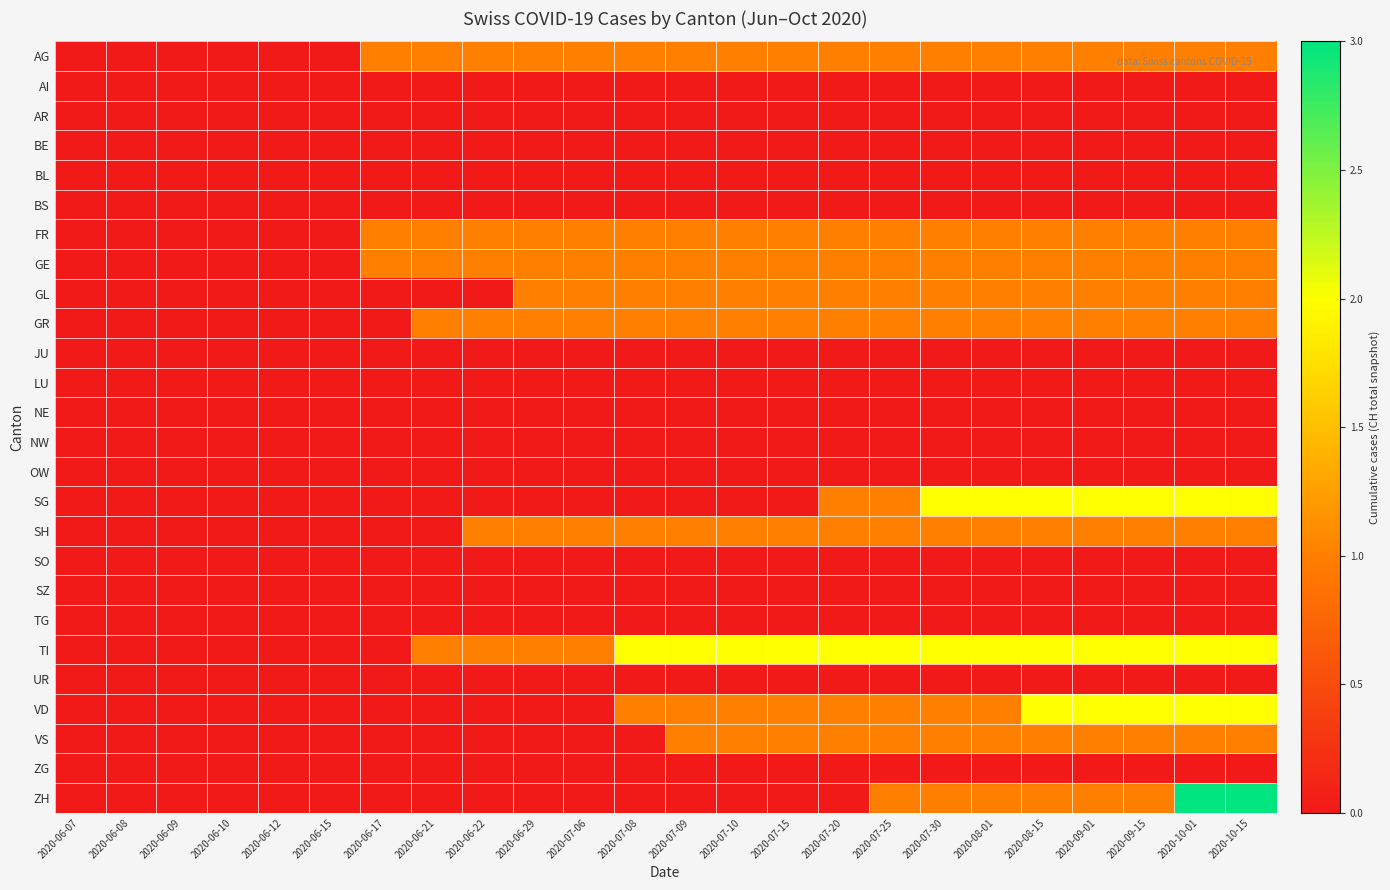

Reading right to left, list all the values displayed in this chart.

AG: 2020-10-15=1	2020-10-01=1	2020-09-15=1	2020-09-01=1	2020-08-15=1	2020-08-01=1	2020-07-30=1	2020-07-25=1	2020-07-20=1	2020-07-15=1	2020-07-10=1	2020-07-09=1	2020-07-08=1	2020-07-06=1	2020-06-29=1	2020-06-22=1	2020-06-21=1	2020-06-17=1	2020-06-15=0	2020-06-12=0	2020-06-10=0	2020-06-09=0	2020-06-08=0	2020-06-07=0
AI: 2020-10-15=0	2020-10-01=0	2020-09-15=0	2020-09-01=0	2020-08-15=0	2020-08-01=0	2020-07-30=0	2020-07-25=0	2020-07-20=0	2020-07-15=0	2020-07-10=0	2020-07-09=0	2020-07-08=0	2020-07-06=0	2020-06-29=0	2020-06-22=0	2020-06-21=0	2020-06-17=0	2020-06-15=0	2020-06-12=0	2020-06-10=0	2020-06-09=0	2020-06-08=0	2020-06-07=0
AR: 2020-10-15=0	2020-10-01=0	2020-09-15=0	2020-09-01=0	2020-08-15=0	2020-08-01=0	2020-07-30=0	2020-07-25=0	2020-07-20=0	2020-07-15=0	2020-07-10=0	2020-07-09=0	2020-07-08=0	2020-07-06=0	2020-06-29=0	2020-06-22=0	2020-06-21=0	2020-06-17=0	2020-06-15=0	2020-06-12=0	2020-06-10=0	2020-06-09=0	2020-06-08=0	2020-06-07=0
BE: 2020-10-15=0	2020-10-01=0	2020-09-15=0	2020-09-01=0	2020-08-15=0	2020-08-01=0	2020-07-30=0	2020-07-25=0	2020-07-20=0	2020-07-15=0	2020-07-10=0	2020-07-09=0	2020-07-08=0	2020-07-06=0	2020-06-29=0	2020-06-22=0	2020-06-21=0	2020-06-17=0	2020-06-15=0	2020-06-12=0	2020-06-10=0	2020-06-09=0	2020-06-08=0	2020-06-07=0
BL: 2020-10-15=0	2020-10-01=0	2020-09-15=0	2020-09-01=0	2020-08-15=0	2020-08-01=0	2020-07-30=0	2020-07-25=0	2020-07-20=0	2020-07-15=0	2020-07-10=0	2020-07-09=0	2020-07-08=0	2020-07-06=0	2020-06-29=0	2020-06-22=0	2020-06-21=0	2020-06-17=0	2020-06-15=0	2020-06-12=0	2020-06-10=0	2020-06-09=0	2020-06-08=0	2020-06-07=0
BS: 2020-10-15=0	2020-10-01=0	2020-09-15=0	2020-09-01=0	2020-08-15=0	2020-08-01=0	2020-07-30=0	2020-07-25=0	2020-07-20=0	2020-07-15=0	2020-07-10=0	2020-07-09=0	2020-07-08=0	2020-07-06=0	2020-06-29=0	2020-06-22=0	2020-06-21=0	2020-06-17=0	2020-06-15=0	2020-06-12=0	2020-06-10=0	2020-06-09=0	2020-06-08=0	2020-06-07=0
FR: 2020-10-15=1	2020-10-01=1	2020-09-15=1	2020-09-01=1	2020-08-15=1	2020-08-01=1	2020-07-30=1	2020-07-25=1	2020-07-20=1	2020-07-15=1	2020-07-10=1	2020-07-09=1	2020-07-08=1	2020-07-06=1	2020-06-29=1	2020-06-22=1	2020-06-21=1	2020-06-17=1	2020-06-15=0	2020-06-12=0	2020-06-10=0	2020-06-09=0	2020-06-08=0	2020-06-07=0
GE: 2020-10-15=1	2020-10-01=1	2020-09-15=1	2020-09-01=1	2020-08-15=1	2020-08-01=1	2020-07-30=1	2020-07-25=1	2020-07-20=1	2020-07-15=1	2020-07-10=1	2020-07-09=1	2020-07-08=1	2020-07-06=1	2020-06-29=1	2020-06-22=1	2020-06-21=1	2020-06-17=1	2020-06-15=0	2020-06-12=0	2020-06-10=0	2020-06-09=0	2020-06-08=0	2020-06-07=0
GL: 2020-10-15=1	2020-10-01=1	2020-09-15=1	2020-09-01=1	2020-08-15=1	2020-08-01=1	2020-07-30=1	2020-07-25=1	2020-07-20=1	2020-07-15=1	2020-07-10=1	2020-07-09=1	2020-07-08=1	2020-07-06=1	2020-06-29=1	2020-06-22=0	2020-06-21=0	2020-06-17=0	2020-06-15=0	2020-06-12=0	2020-06-10=0	2020-06-09=0	2020-06-08=0	2020-06-07=0
GR: 2020-10-15=1	2020-10-01=1	2020-09-15=1	2020-09-01=1	2020-08-15=1	2020-08-01=1	2020-07-30=1	2020-07-25=1	2020-07-20=1	2020-07-15=1	2020-07-10=1	2020-07-09=1	2020-07-08=1	2020-07-06=1	2020-06-29=1	2020-06-22=1	2020-06-21=1	2020-06-17=0	2020-06-15=0	2020-06-12=0	2020-06-10=0	2020-06-09=0	2020-06-08=0	2020-06-07=0
JU: 2020-10-15=0	2020-10-01=0	2020-09-15=0	2020-09-01=0	2020-08-15=0	2020-08-01=0	2020-07-30=0	2020-07-25=0	2020-07-20=0	2020-07-15=0	2020-07-10=0	2020-07-09=0	2020-07-08=0	2020-07-06=0	2020-06-29=0	2020-06-22=0	2020-06-21=0	2020-06-17=0	2020-06-15=0	2020-06-12=0	2020-06-10=0	2020-06-09=0	2020-06-08=0	2020-06-07=0
LU: 2020-10-15=0	2020-10-01=0	2020-09-15=0	2020-09-01=0	2020-08-15=0	2020-08-01=0	2020-07-30=0	2020-07-25=0	2020-07-20=0	2020-07-15=0	2020-07-10=0	2020-07-09=0	2020-07-08=0	2020-07-06=0	2020-06-29=0	2020-06-22=0	2020-06-21=0	2020-06-17=0	2020-06-15=0	2020-06-12=0	2020-06-10=0	2020-06-09=0	2020-06-08=0	2020-06-07=0
NE: 2020-10-15=0	2020-10-01=0	2020-09-15=0	2020-09-01=0	2020-08-15=0	2020-08-01=0	2020-07-30=0	2020-07-25=0	2020-07-20=0	2020-07-15=0	2020-07-10=0	2020-07-09=0	2020-07-08=0	2020-07-06=0	2020-06-29=0	2020-06-22=0	2020-06-21=0	2020-06-17=0	2020-06-15=0	2020-06-12=0	2020-06-10=0	2020-06-09=0	2020-06-08=0	2020-06-07=0
NW: 2020-10-15=0	2020-10-01=0	2020-09-15=0	2020-09-01=0	2020-08-15=0	2020-08-01=0	2020-07-30=0	2020-07-25=0	2020-07-20=0	2020-07-15=0	2020-07-10=0	2020-07-09=0	2020-07-08=0	2020-07-06=0	2020-06-29=0	2020-06-22=0	2020-06-21=0	2020-06-17=0	2020-06-15=0	2020-06-12=0	2020-06-10=0	2020-06-09=0	2020-06-08=0	2020-06-07=0
OW: 2020-10-15=0	2020-10-01=0	2020-09-15=0	2020-09-01=0	2020-08-15=0	2020-08-01=0	2020-07-30=0	2020-07-25=0	2020-07-20=0	2020-07-15=0	2020-07-10=0	2020-07-09=0	2020-07-08=0	2020-07-06=0	2020-06-29=0	2020-06-22=0	2020-06-21=0	2020-06-17=0	2020-06-15=0	2020-06-12=0	2020-06-10=0	2020-06-09=0	2020-06-08=0	2020-06-07=0
SG: 2020-10-15=2	2020-10-01=2	2020-09-15=2	2020-09-01=2	2020-08-15=2	2020-08-01=2	2020-07-30=2	2020-07-25=1	2020-07-20=1	2020-07-15=0	2020-07-10=0	2020-07-09=0	2020-07-08=0	2020-07-06=0	2020-06-29=0	2020-06-22=0	2020-06-21=0	2020-06-17=0	2020-06-15=0	2020-06-12=0	2020-06-10=0	2020-06-09=0	2020-06-08=0	2020-06-07=0
SH: 2020-10-15=1	2020-10-01=1	2020-09-15=1	2020-09-01=1	2020-08-15=1	2020-08-01=1	2020-07-30=1	2020-07-25=1	2020-07-20=1	2020-07-15=1	2020-07-10=1	2020-07-09=1	2020-07-08=1	2020-07-06=1	2020-06-29=1	2020-06-22=1	2020-06-21=0	2020-06-17=0	2020-06-15=0	2020-06-12=0	2020-06-10=0	2020-06-09=0	2020-06-08=0	2020-06-07=0
SO: 2020-10-15=0	2020-10-01=0	2020-09-15=0	2020-09-01=0	2020-08-15=0	2020-08-01=0	2020-07-30=0	2020-07-25=0	2020-07-20=0	2020-07-15=0	2020-07-10=0	2020-07-09=0	2020-07-08=0	2020-07-06=0	2020-06-29=0	2020-06-22=0	2020-06-21=0	2020-06-17=0	2020-06-15=0	2020-06-12=0	2020-06-10=0	2020-06-09=0	2020-06-08=0	2020-06-07=0
SZ: 2020-10-15=0	2020-10-01=0	2020-09-15=0	2020-09-01=0	2020-08-15=0	2020-08-01=0	2020-07-30=0	2020-07-25=0	2020-07-20=0	2020-07-15=0	2020-07-10=0	2020-07-09=0	2020-07-08=0	2020-07-06=0	2020-06-29=0	2020-06-22=0	2020-06-21=0	2020-06-17=0	2020-06-15=0	2020-06-12=0	2020-06-10=0	2020-06-09=0	2020-06-08=0	2020-06-07=0
TG: 2020-10-15=0	2020-10-01=0	2020-09-15=0	2020-09-01=0	2020-08-15=0	2020-08-01=0	2020-07-30=0	2020-07-25=0	2020-07-20=0	2020-07-15=0	2020-07-10=0	2020-07-09=0	2020-07-08=0	2020-07-06=0	2020-06-29=0	2020-06-22=0	2020-06-21=0	2020-06-17=0	2020-06-15=0	2020-06-12=0	2020-06-10=0	2020-06-09=0	2020-06-08=0	2020-06-07=0
TI: 2020-10-15=2	2020-10-01=2	2020-09-15=2	2020-09-01=2	2020-08-15=2	2020-08-01=2	2020-07-30=2	2020-07-25=2	2020-07-20=2	2020-07-15=2	2020-07-10=2	2020-07-09=2	2020-07-08=2	2020-07-06=1	2020-06-29=1	2020-06-22=1	2020-06-21=1	2020-06-17=0	2020-06-15=0	2020-06-12=0	2020-06-10=0	2020-06-09=0	2020-06-08=0	2020-06-07=0
UR: 2020-10-15=0	2020-10-01=0	2020-09-15=0	2020-09-01=0	2020-08-15=0	2020-08-01=0	2020-07-30=0	2020-07-25=0	2020-07-20=0	2020-07-15=0	2020-07-10=0	2020-07-09=0	2020-07-08=0	2020-07-06=0	2020-06-29=0	2020-06-22=0	2020-06-21=0	2020-06-17=0	2020-06-15=0	2020-06-12=0	2020-06-10=0	2020-06-09=0	2020-06-08=0	2020-06-07=0
VD: 2020-10-15=2	2020-10-01=2	2020-09-15=2	2020-09-01=2	2020-08-15=2	2020-08-01=1	2020-07-30=1	2020-07-25=1	2020-07-20=1	2020-07-15=1	2020-07-10=1	2020-07-09=1	2020-07-08=1	2020-07-06=0	2020-06-29=0	2020-06-22=0	2020-06-21=0	2020-06-17=0	2020-06-15=0	2020-06-12=0	2020-06-10=0	2020-06-09=0	2020-06-08=0	2020-06-07=0
VS: 2020-10-15=1	2020-10-01=1	2020-09-15=1	2020-09-01=1	2020-08-15=1	2020-08-01=1	2020-07-30=1	2020-07-25=1	2020-07-20=1	2020-07-15=1	2020-07-10=1	2020-07-09=1	2020-07-08=0	2020-07-06=0	2020-06-29=0	2020-06-22=0	2020-06-21=0	2020-06-17=0	2020-06-15=0	2020-06-12=0	2020-06-10=0	2020-06-09=0	2020-06-08=0	2020-06-07=0
ZG: 2020-10-15=0	2020-10-01=0	2020-09-15=0	2020-09-01=0	2020-08-15=0	2020-08-01=0	2020-07-30=0	2020-07-25=0	2020-07-20=0	2020-07-15=0	2020-07-10=0	2020-07-09=0	2020-07-08=0	2020-07-06=0	2020-06-29=0	2020-06-22=0	2020-06-21=0	2020-06-17=0	2020-06-15=0	2020-06-12=0	2020-06-10=0	2020-06-09=0	2020-06-08=0	2020-06-07=0
ZH: 2020-10-15=3	2020-10-01=3	2020-09-15=1	2020-09-01=1	2020-08-15=1	2020-08-01=1	2020-07-30=1	2020-07-25=1	2020-07-20=0	2020-07-15=0	2020-07-10=0	2020-07-09=0	2020-07-08=0	2020-07-06=0	2020-06-29=0	2020-06-22=0	2020-06-21=0	2020-06-17=0	2020-06-15=0	2020-06-12=0	2020-06-10=0	2020-06-09=0	2020-06-08=0	2020-06-07=0